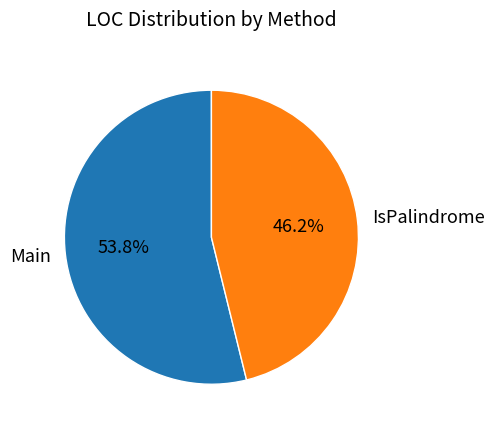

Combined, do Main and IsPalindrome account for over 50%?

Yes